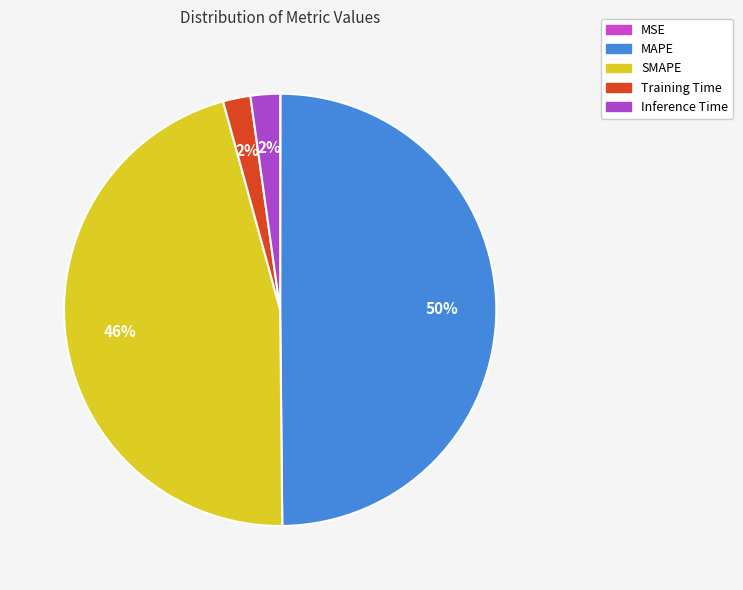

To the nearest percent, what percentage of the pie is SMAPE?

46%